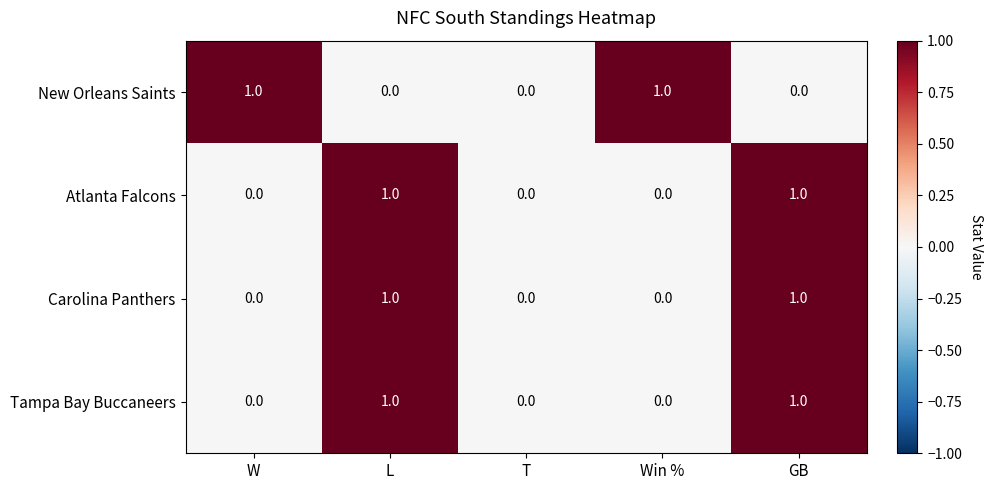

Is the value of Atlanta Falcons at W greater than the value of Carolina Panthers at GB?

No